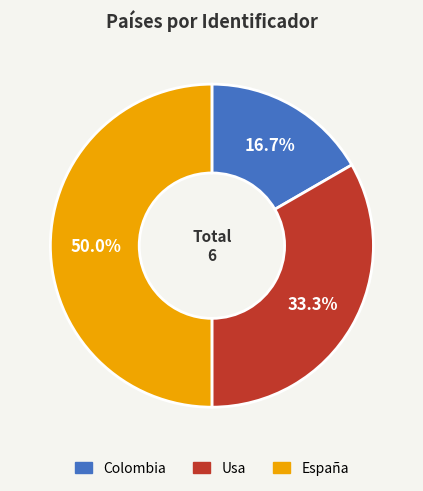

Is Colombia the majority of the pie?

No